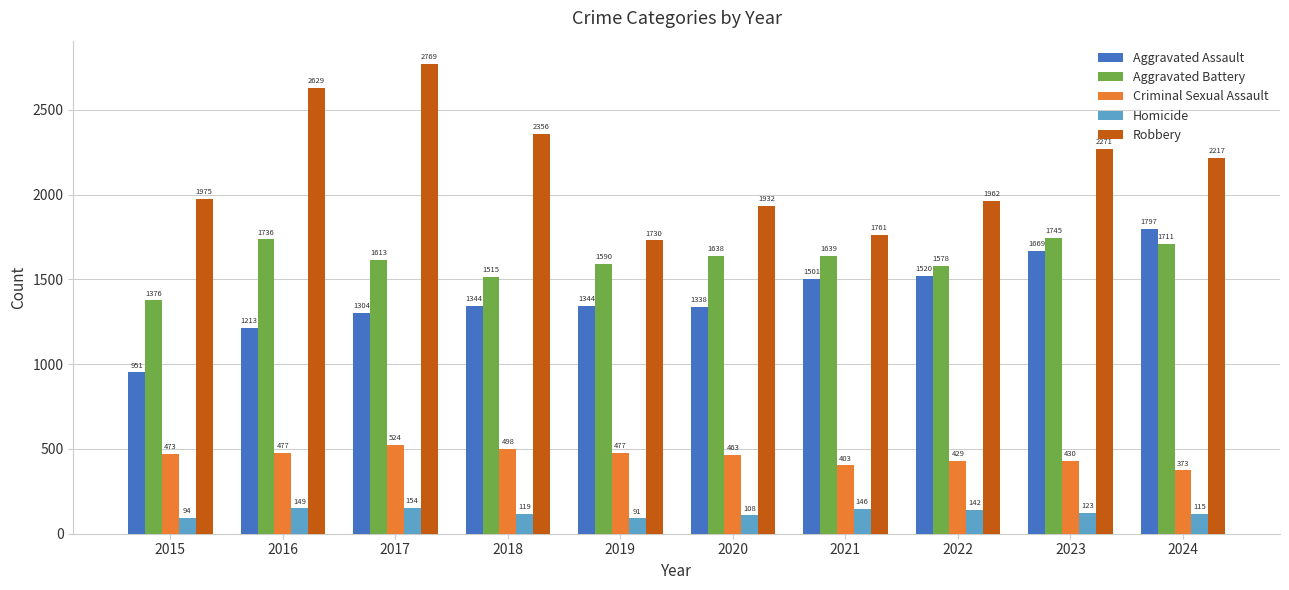

The Robbery series shows 2979 at 2020. True or false?

False